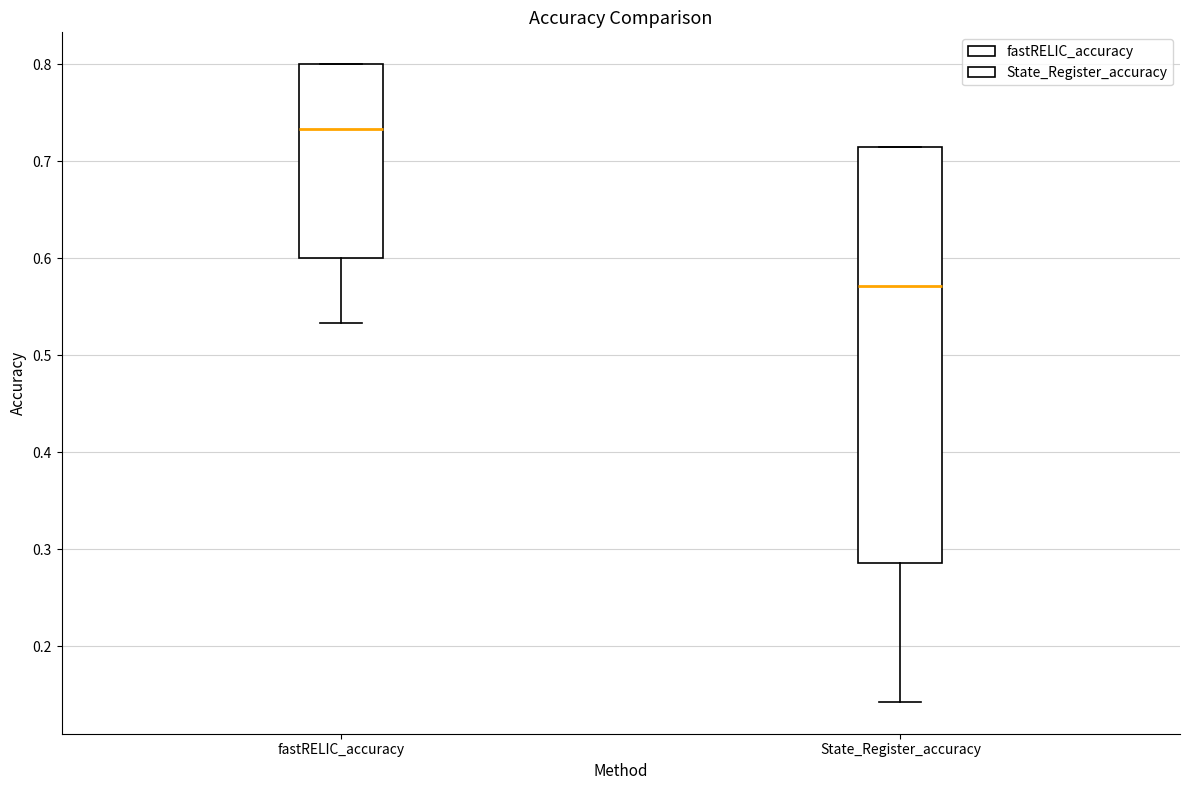

Which box is the tallest, from its lower edge to its upper edge?

State_Register_accuracy